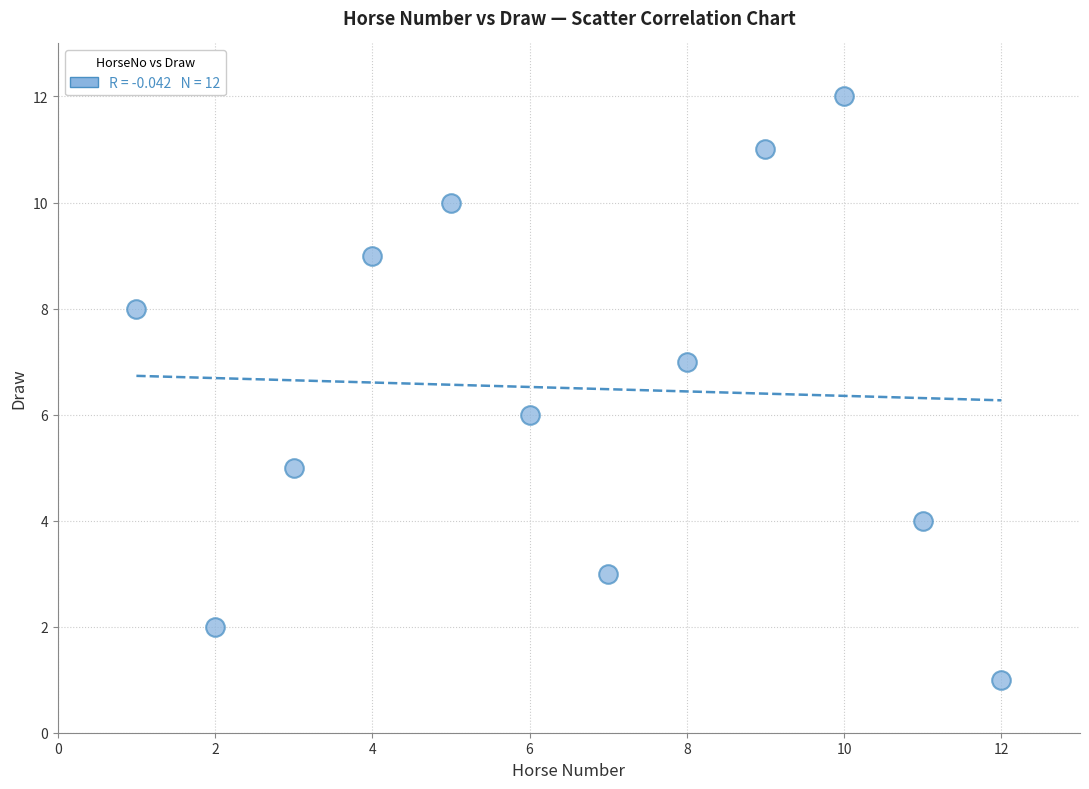

What is the range of X values (max minus min)?

11